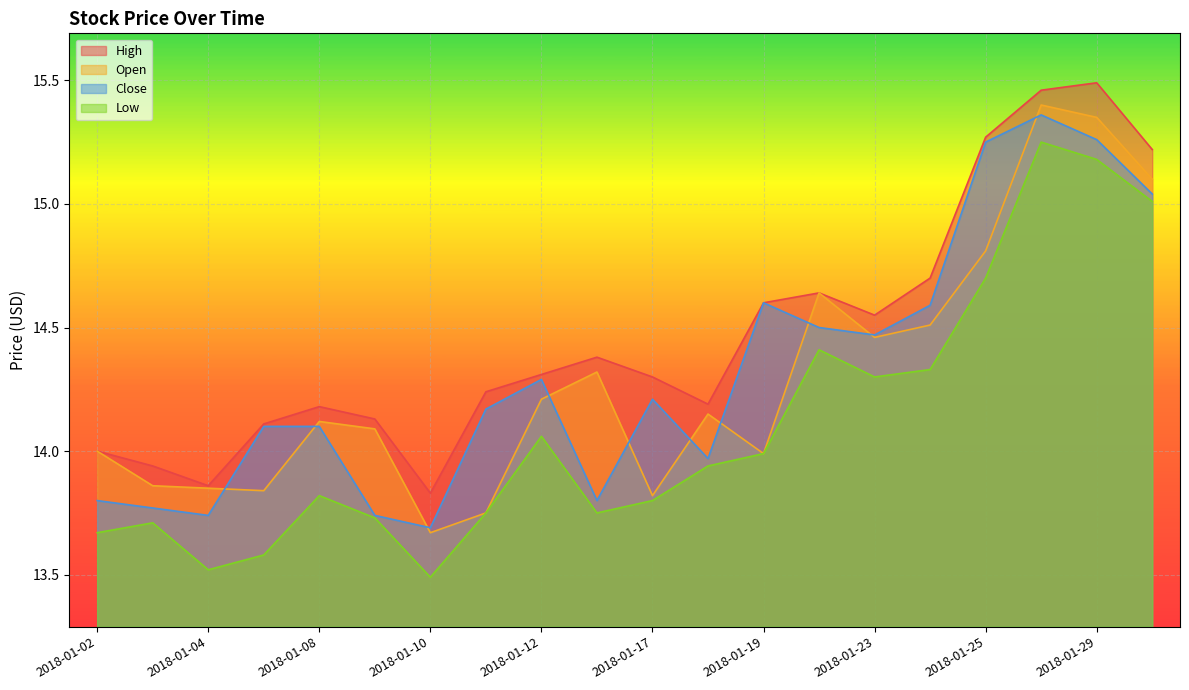

At which category does the chart reach its minimum across all series?

2018-01-10